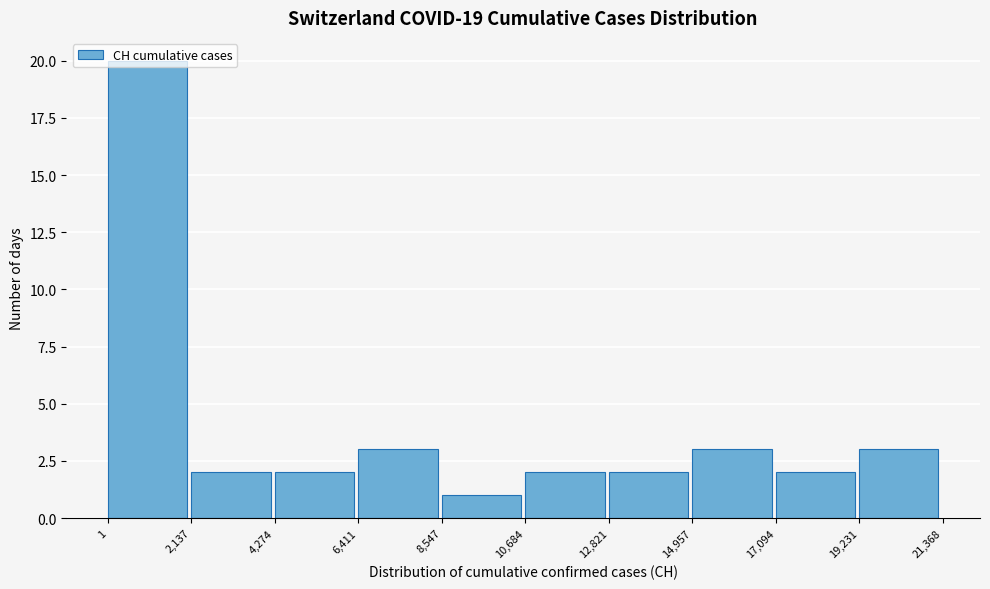

Reading left to right, transcribe this chart: for each bar, give the range it covers on the x-axis and its height. The values are not printed on the chart, so give them approximately, as read against the axis.

1 to 2,137: 20
2,137 to 4,274: 2
4,274 to 6,411: 2
6,411 to 8,547: 3
8,547 to 10,684: 1
10,684 to 12,821: 2
12,821 to 14,957: 2
14,957 to 17,094: 3
17,094 to 19,231: 2
19,231 to 21,368: 3